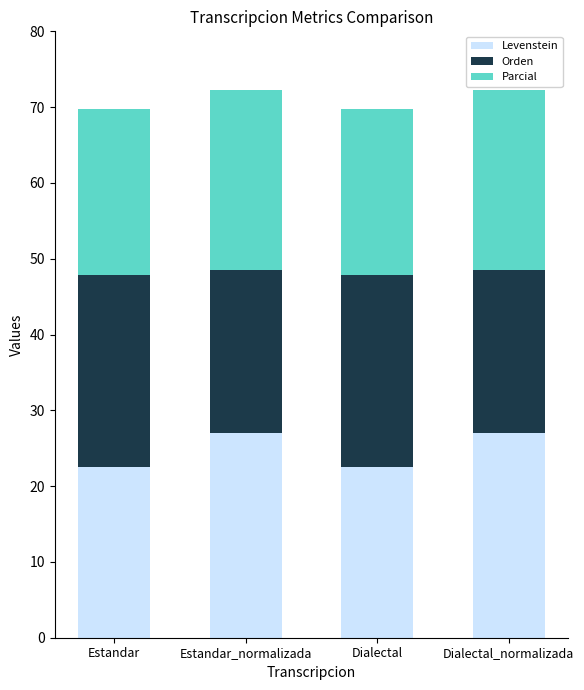

What are all the series names shown in the legend?

Levenstein, Orden, Parcial